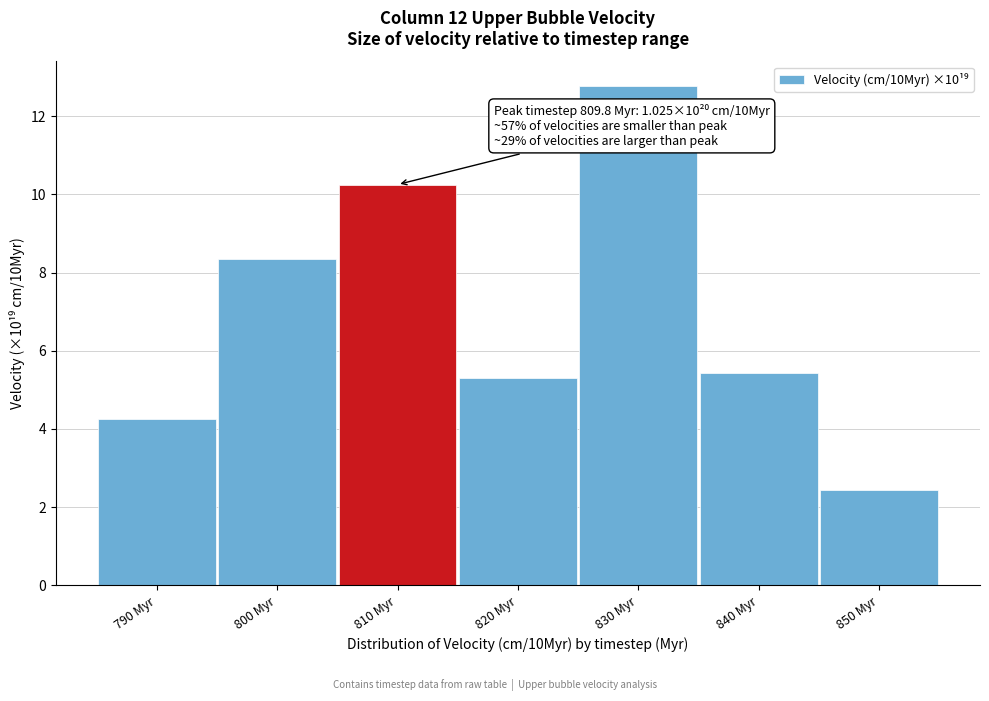

Reading left to right, what are all the values shown in this chart?

4.3	8.4	10.3	5.3	12.8	5.4	2.4